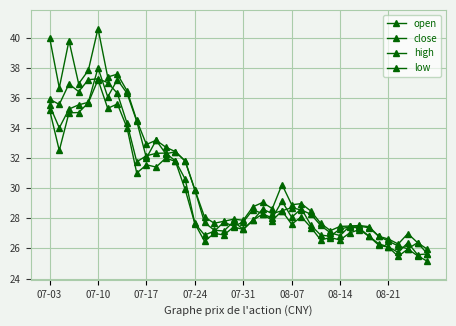

What is the difference between the second highest and second lowest values in the close series?

11.6